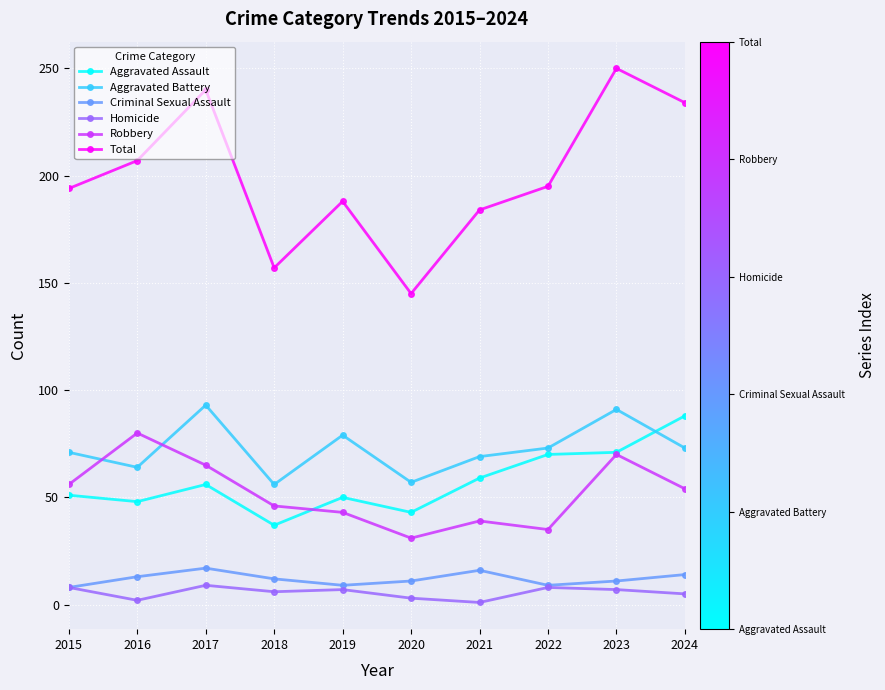

True or false: Homicide and Total cross at least once.

False